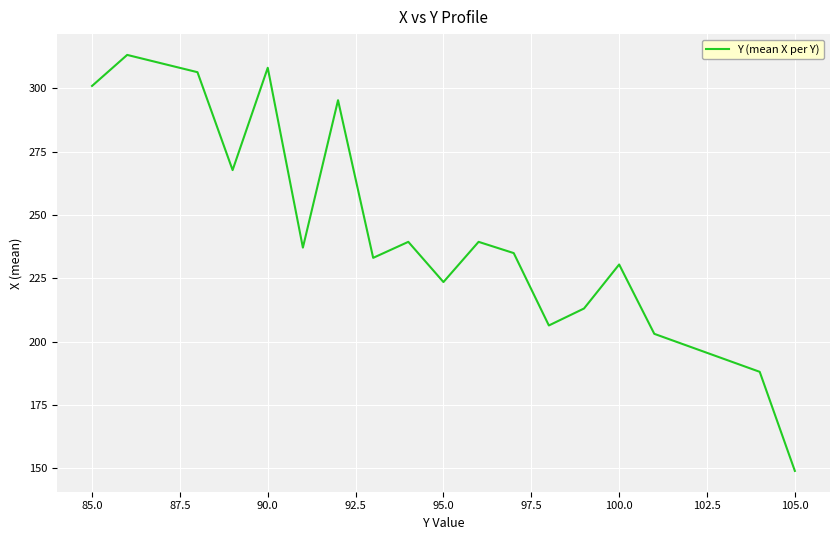

What is the minimum value shown in the chart?

149.0